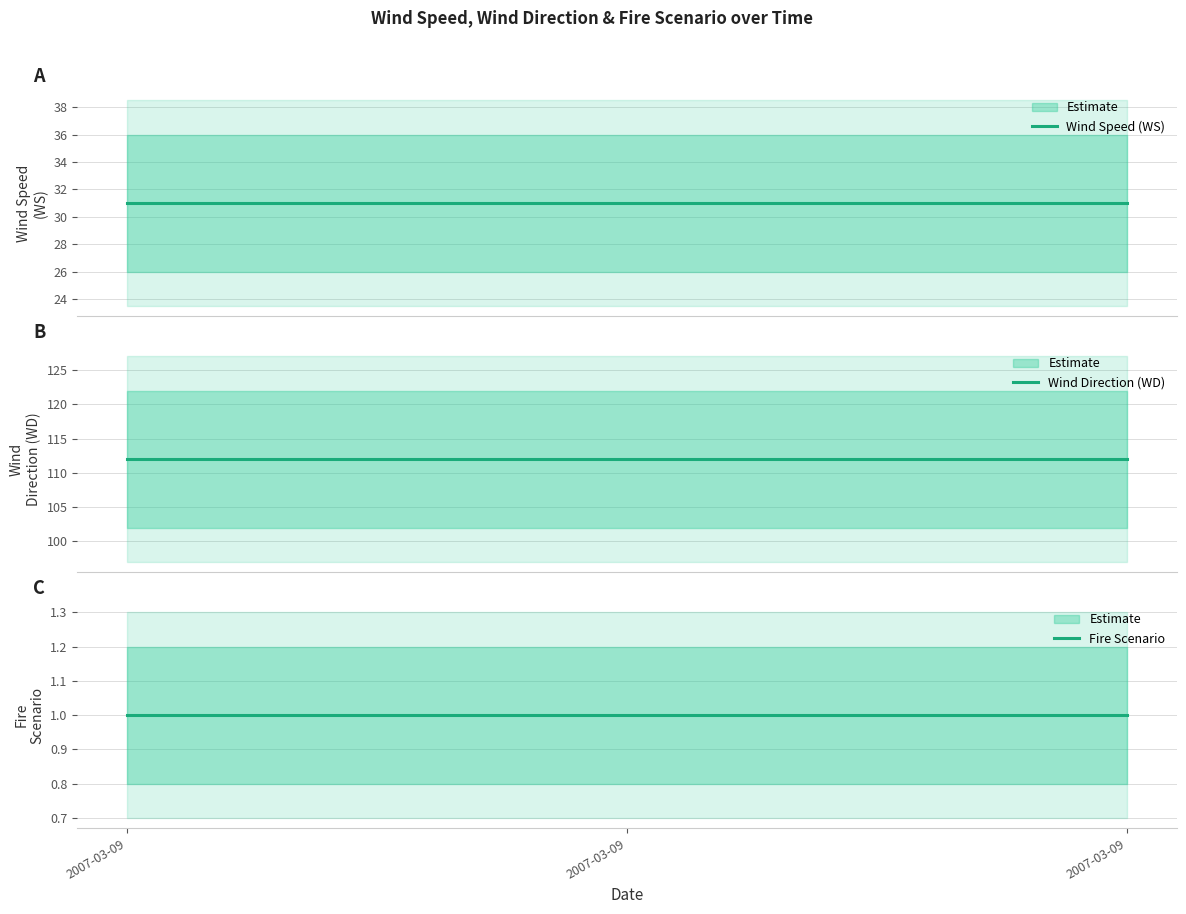

Rank the series at 2007-03-09 from lowest to highest value.

Fire Scenario, Wind Speed (WS), Wind Direction (WD)